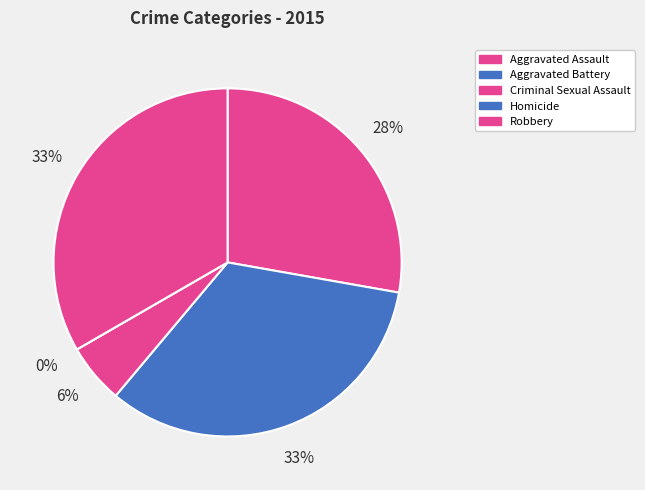

What percentage do Criminal Sexual Assault and Robbery together represent?

38.9%